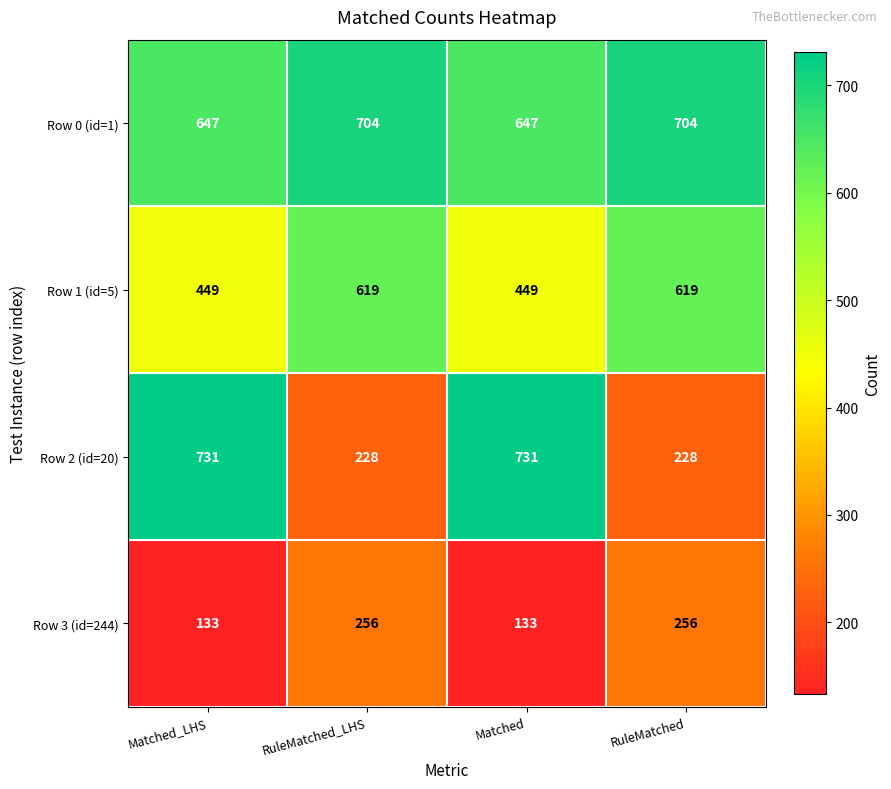

Reading left to right, list all the values displayed in this chart.

Row 0 (id=1): Matched_LHS=647	RuleMatched_LHS=704	Matched=647	RuleMatched=704
Row 1 (id=5): Matched_LHS=449	RuleMatched_LHS=619	Matched=449	RuleMatched=619
Row 2 (id=20): Matched_LHS=731	RuleMatched_LHS=228	Matched=731	RuleMatched=228
Row 3 (id=244): Matched_LHS=133	RuleMatched_LHS=256	Matched=133	RuleMatched=256